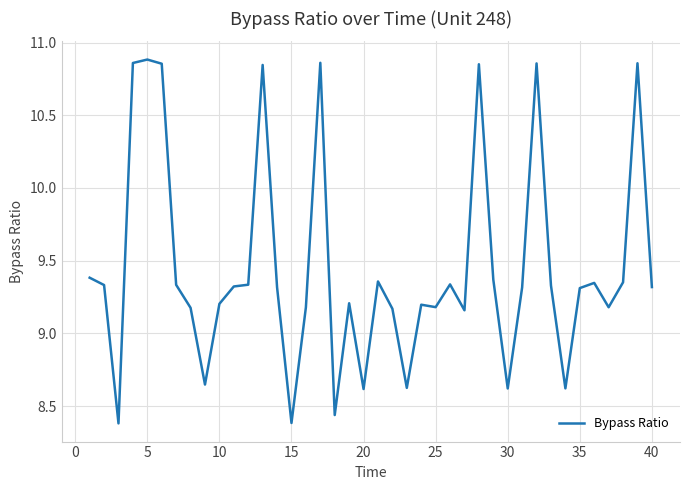

What is the difference between the maximum and minimum values?

2.5